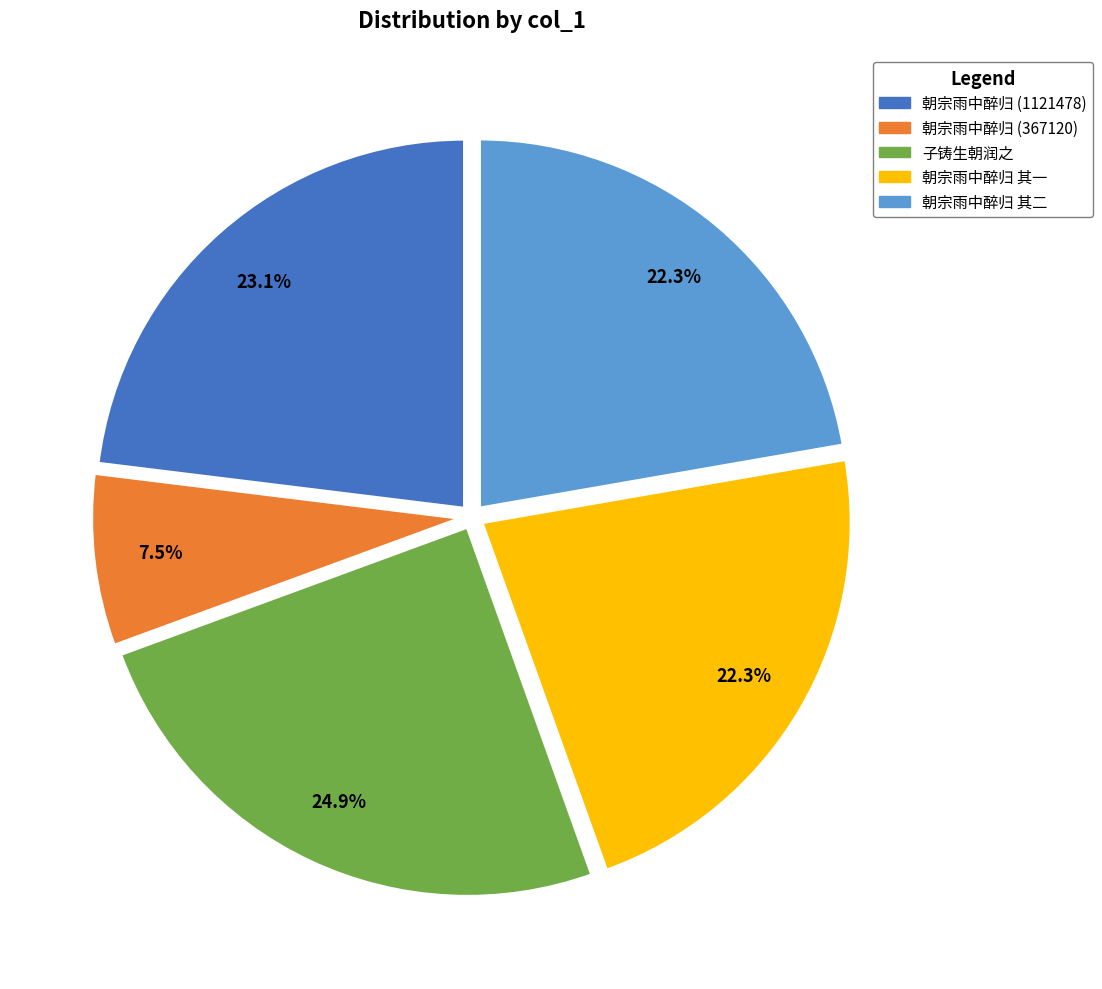

How much of the chart is everything except 子铸生朝润之?

75.1%